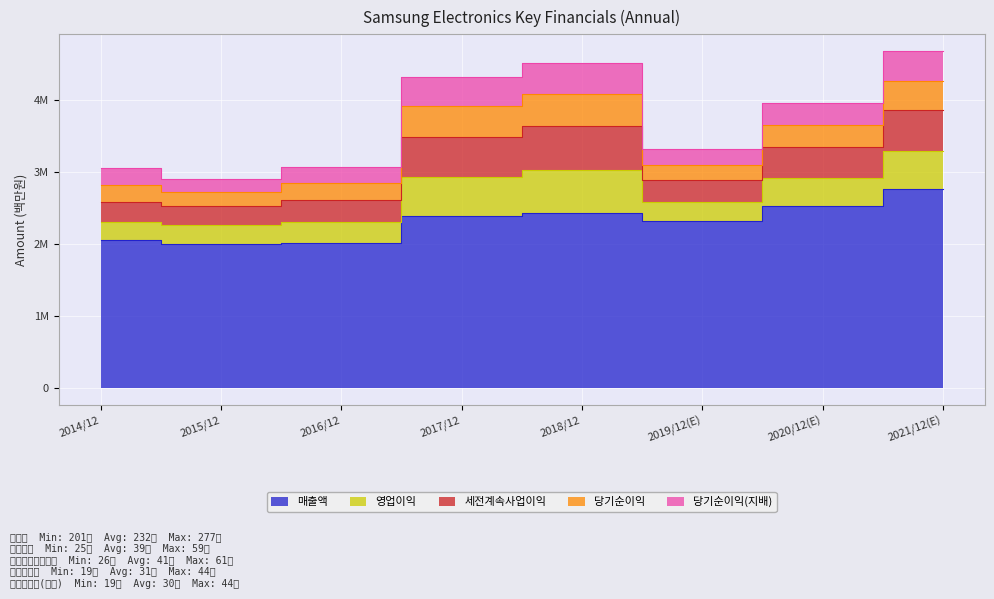

The 영업이익 series shows 250251 at 2014/12. True or false?

True